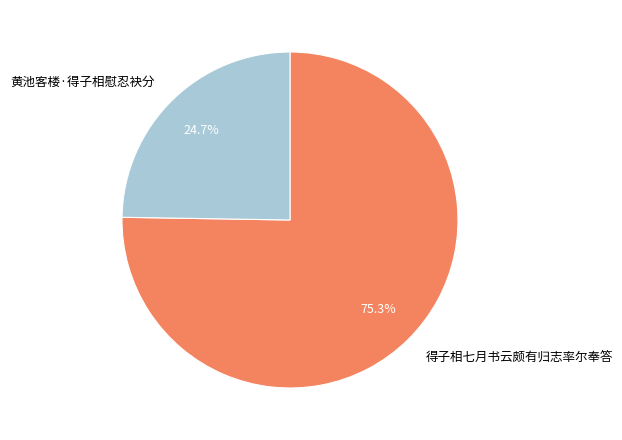

Which has a higher value, 黄池客楼·得子相慰忍袂分 or 得子相七月书云颇有归志率尔奉答?

得子相七月书云颇有归志率尔奉答